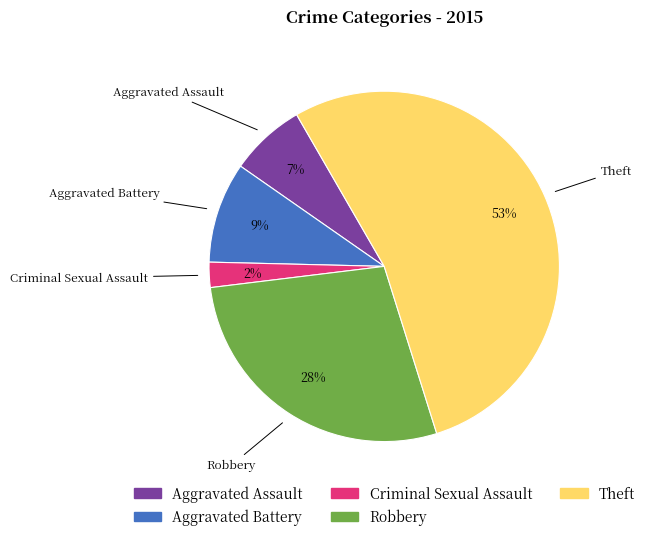

Rank the categories by value from highest to lowest.

Theft, Robbery, Aggravated Battery, Aggravated Assault, Criminal Sexual Assault